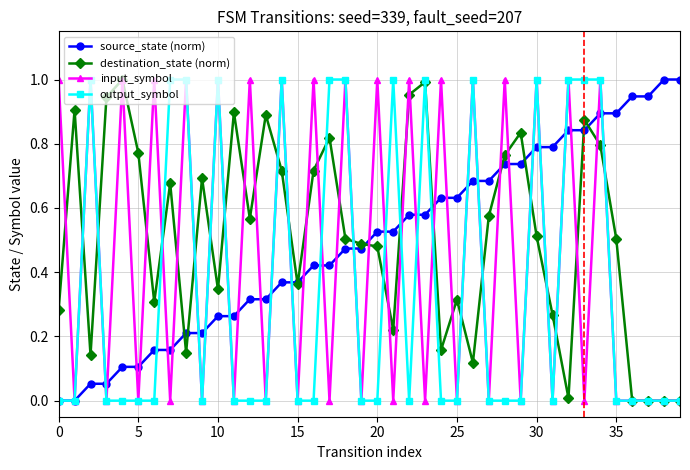

True or false: destination_state (norm) has more than 2 interior local peaks.

True